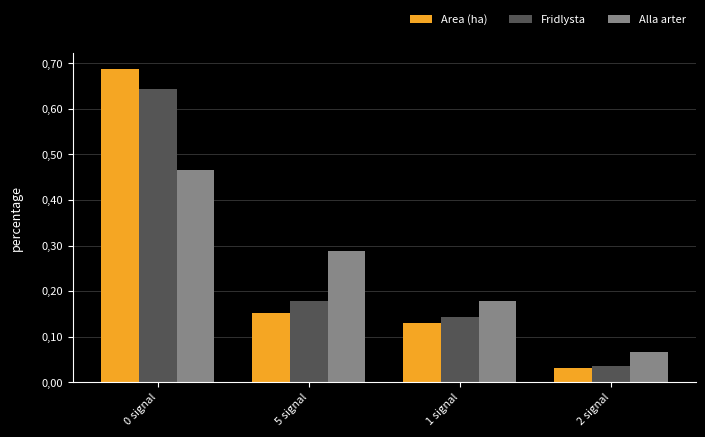

What is the label of the 1st bar from the right?

2 signal